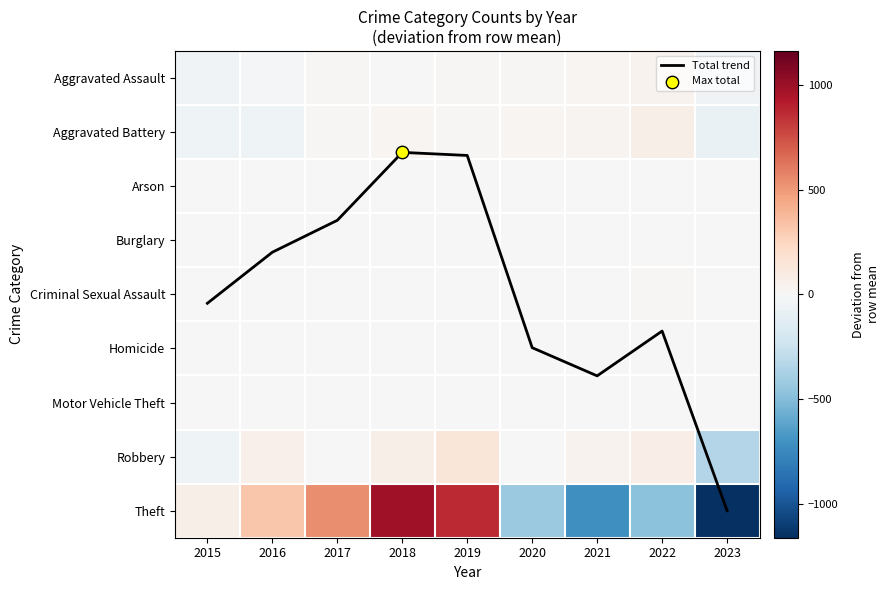

How many positive values does the Criminal Sexual Assault series have?

4